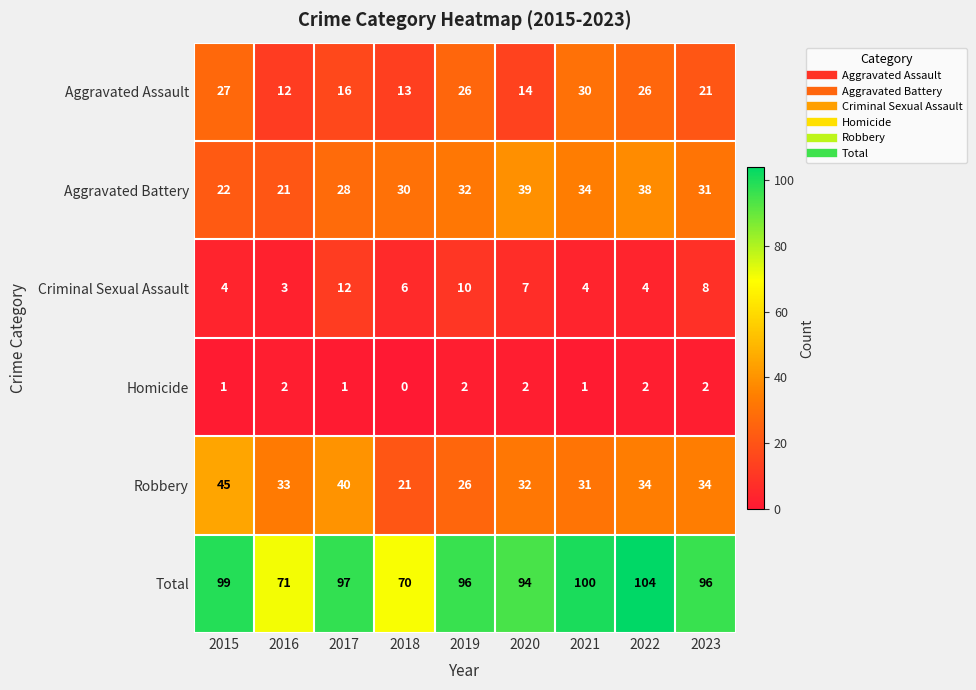

Rank the series by their maximum value, from lowest to highest.

Homicide, Criminal Sexual Assault, Aggravated Assault, Aggravated Battery, Robbery, Total